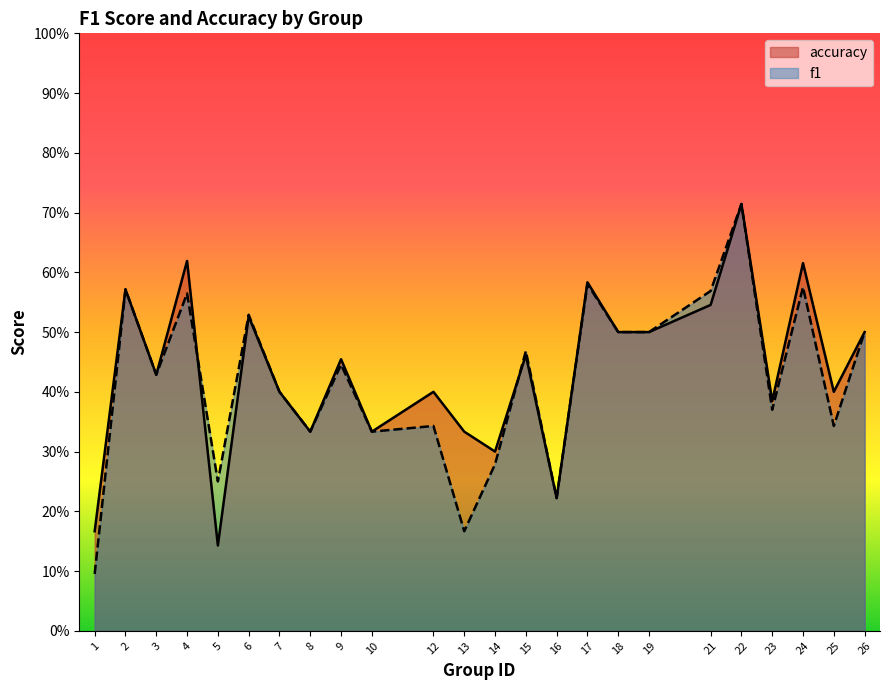

What is the approximate value of f1 at 25?

0.3